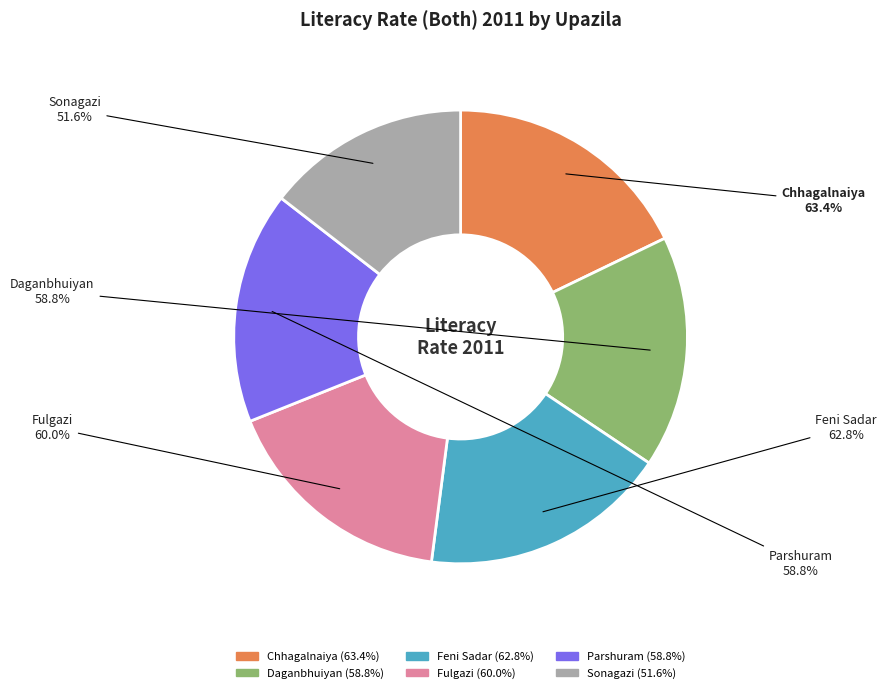

What percentage do Sonagazi and Parshuram together represent?

31.1%